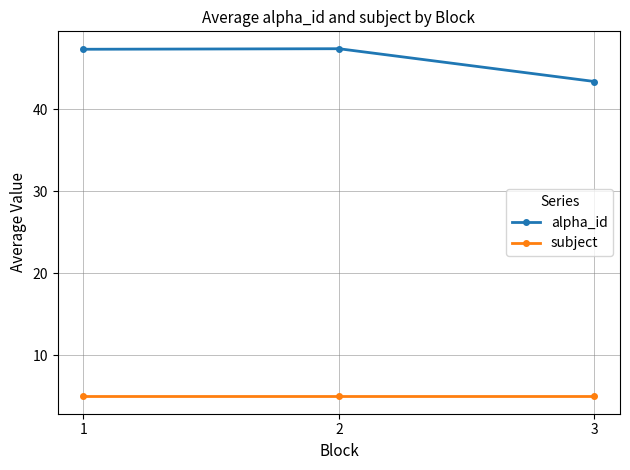

At 1, list the series in order from largest to smallest.

alpha_id, subject